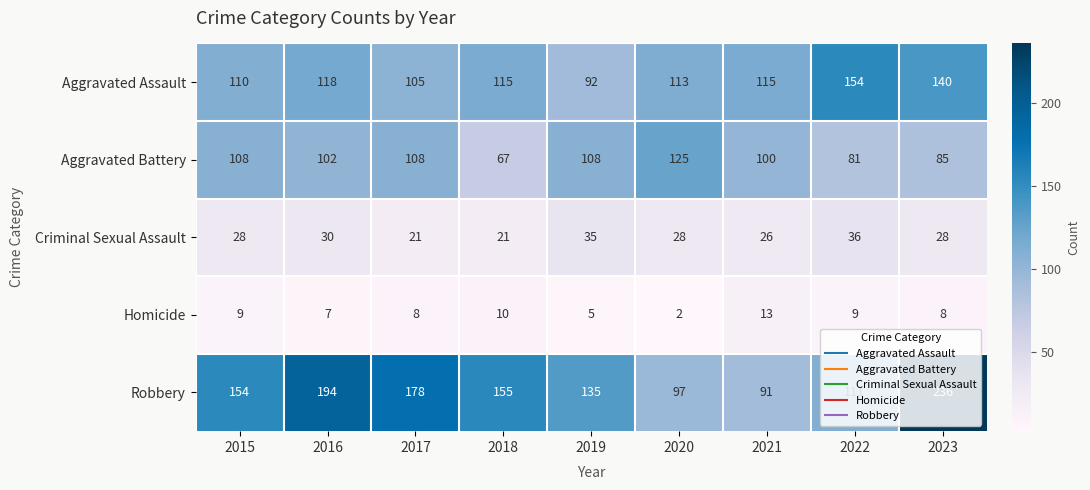

List the series in order of their peak value, highest first.

Robbery, Aggravated Assault, Aggravated Battery, Criminal Sexual Assault, Homicide